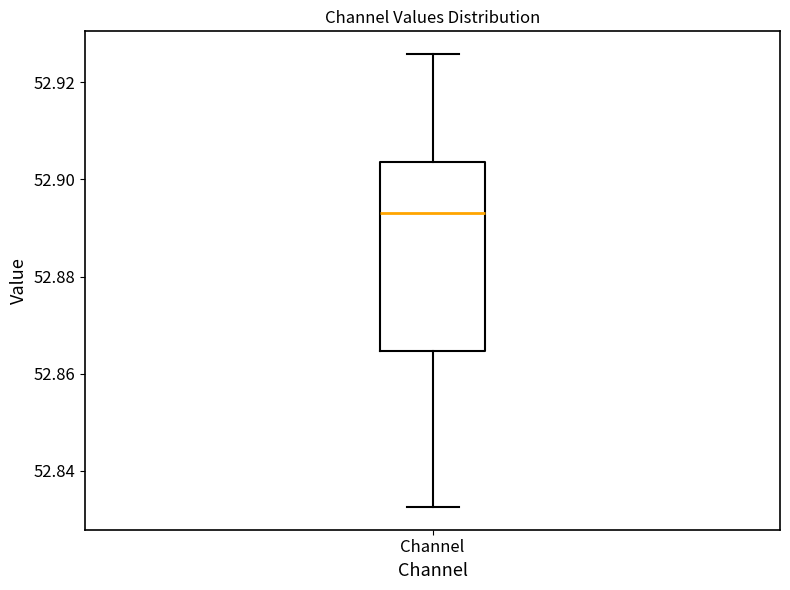

Where is the lower edge of the box for Channel on the y-axis? The values are not printed on the chart, so give them approximately, as read against the axis.

52.864